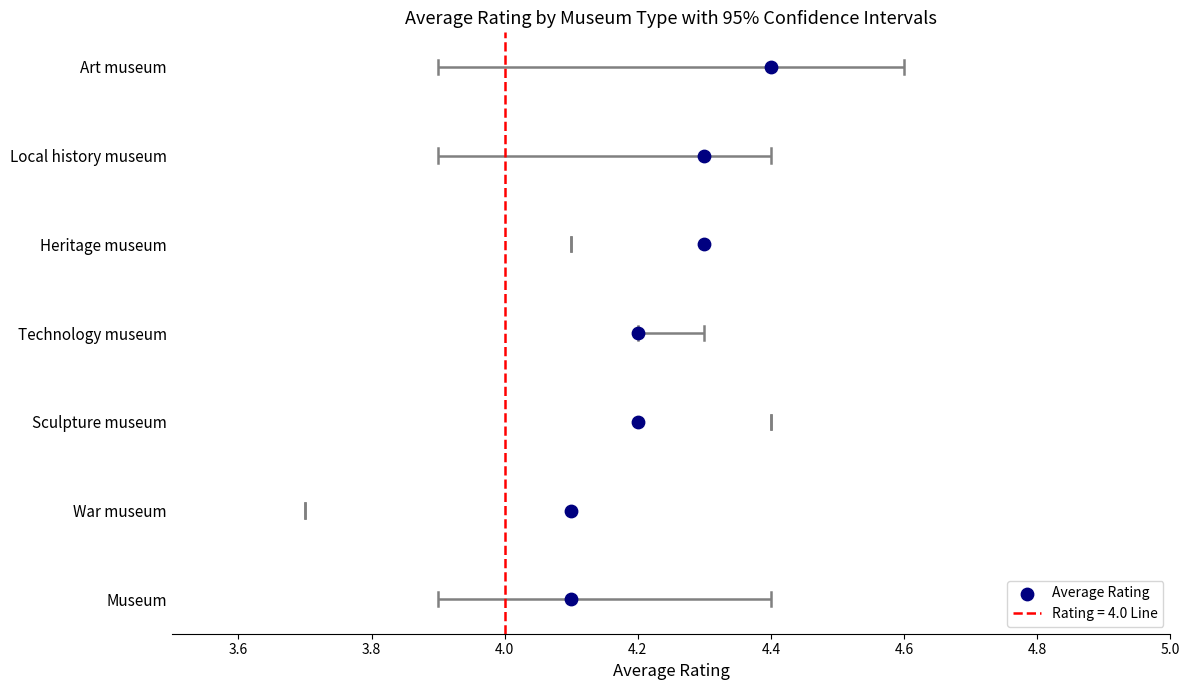

Between 4.0 and 3.4, which is larger?

4.0